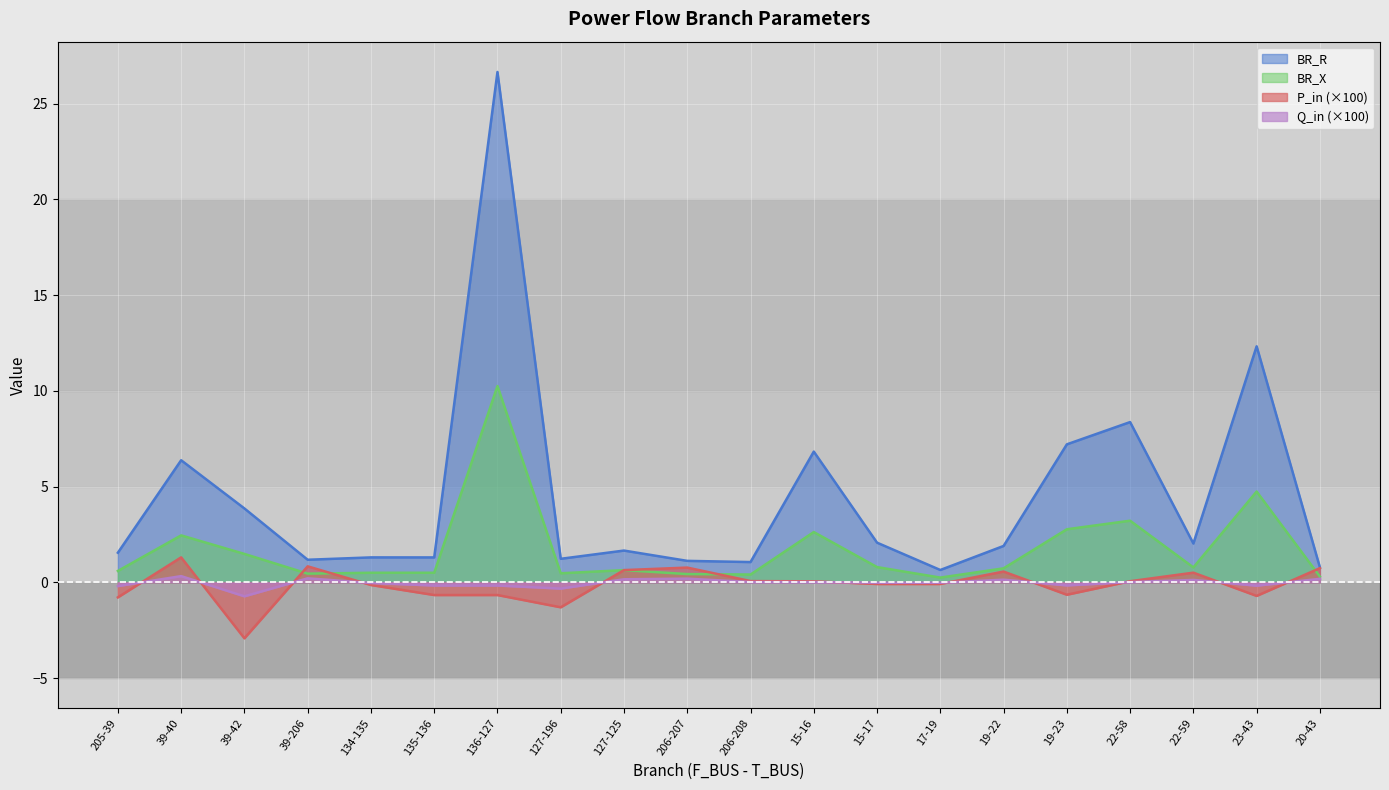

True or false: BR_R has a value of 1.8 at 206-208.

False